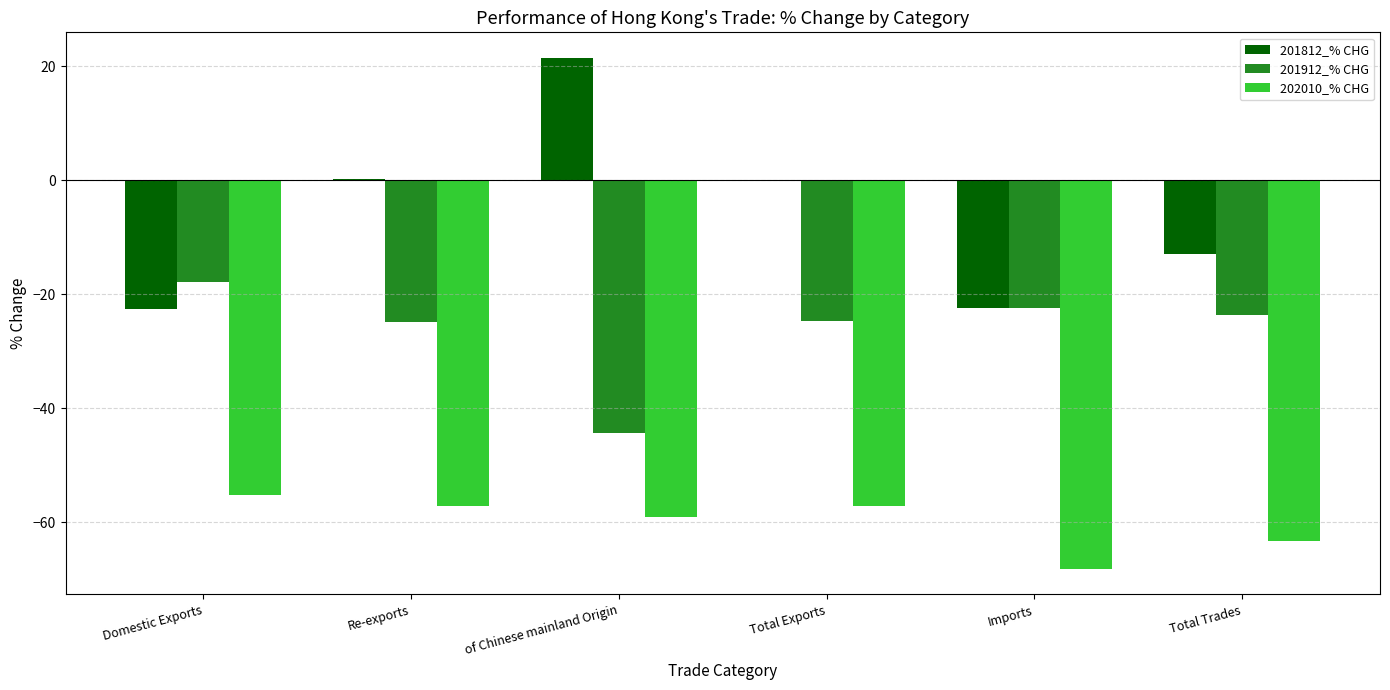

The 201912_% CHG series shows -17.9 at Domestic Exports. True or false?

True